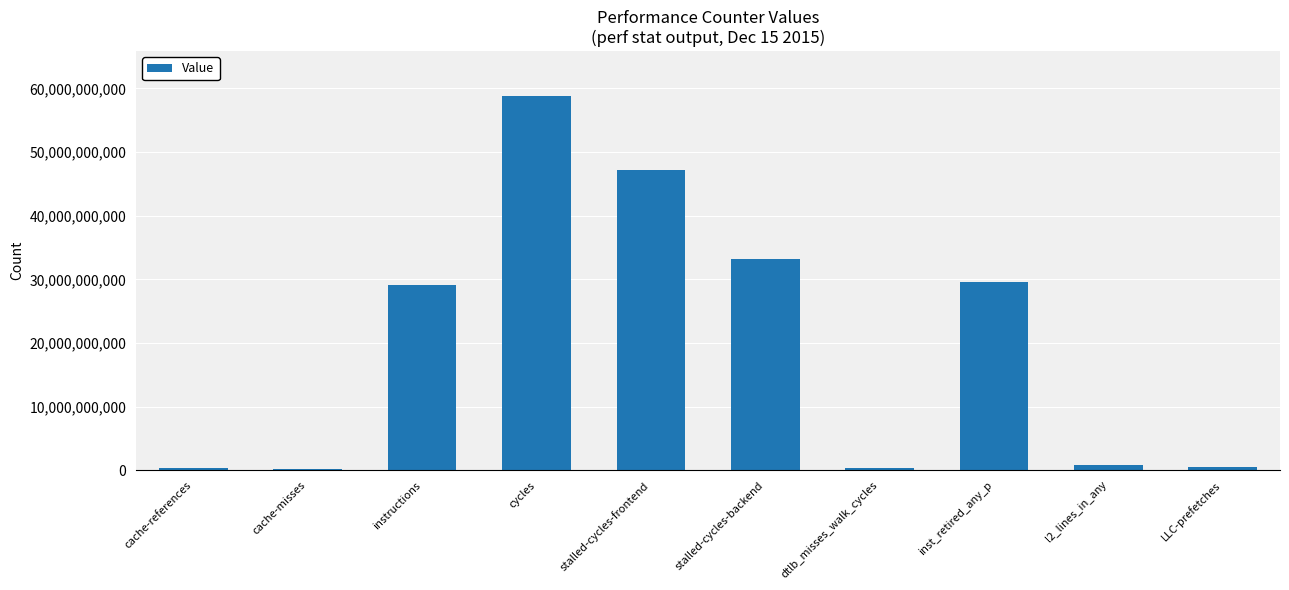

What is the difference between the maximum and minimum values?

58555314938